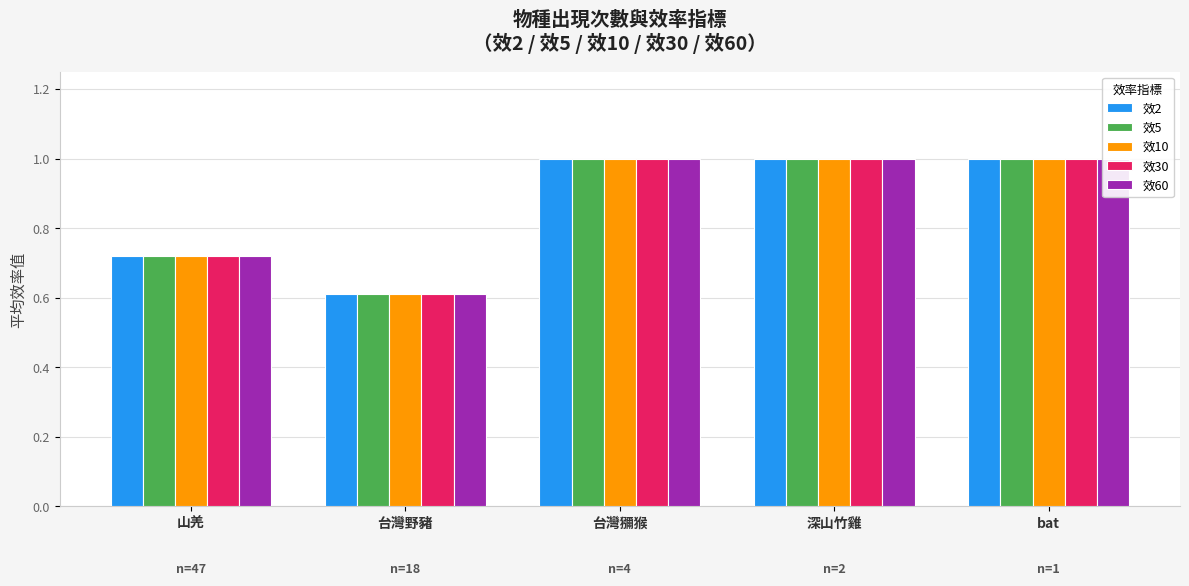

What is the difference between the 效2 values at bat and 山羌?

0.3